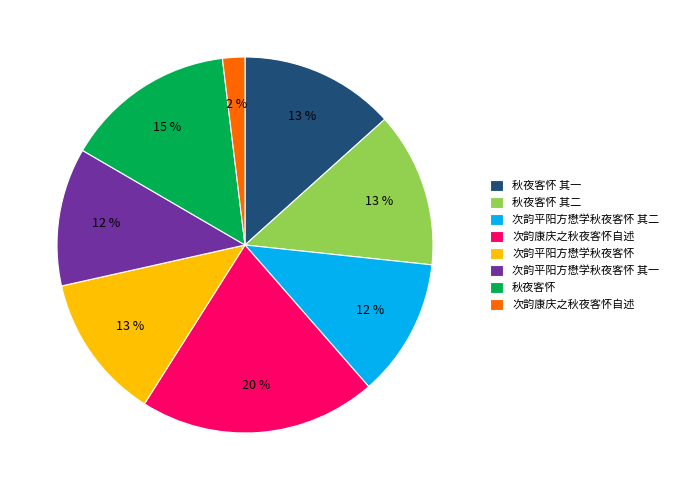

To the nearest percent, what is the average slice percentage?

12%